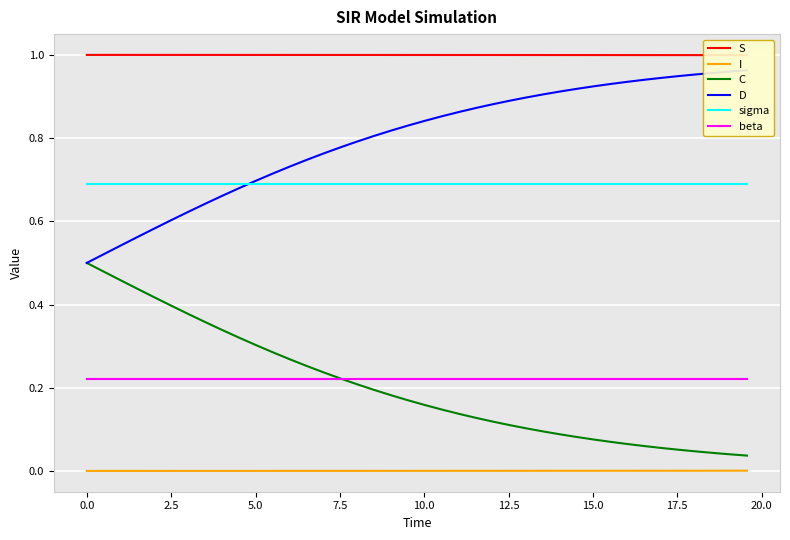

True or false: I and sigma cross at least once.

False